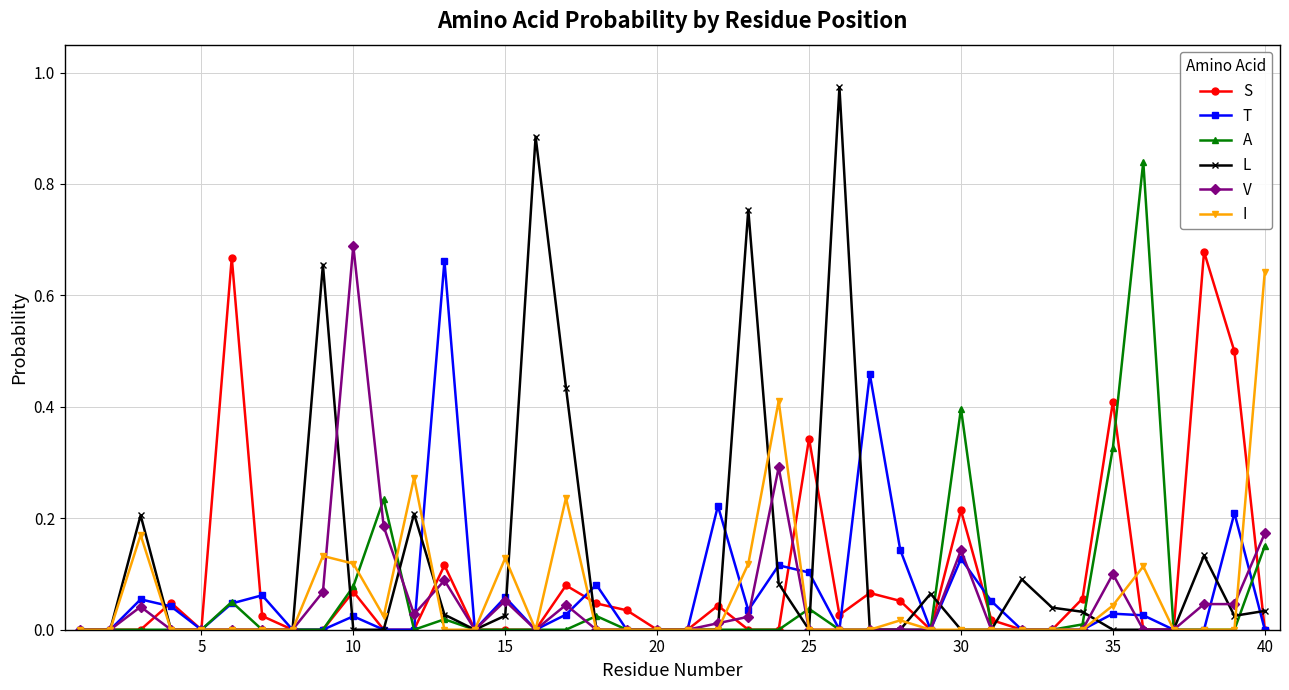

Which series has the widest spread of values?

L